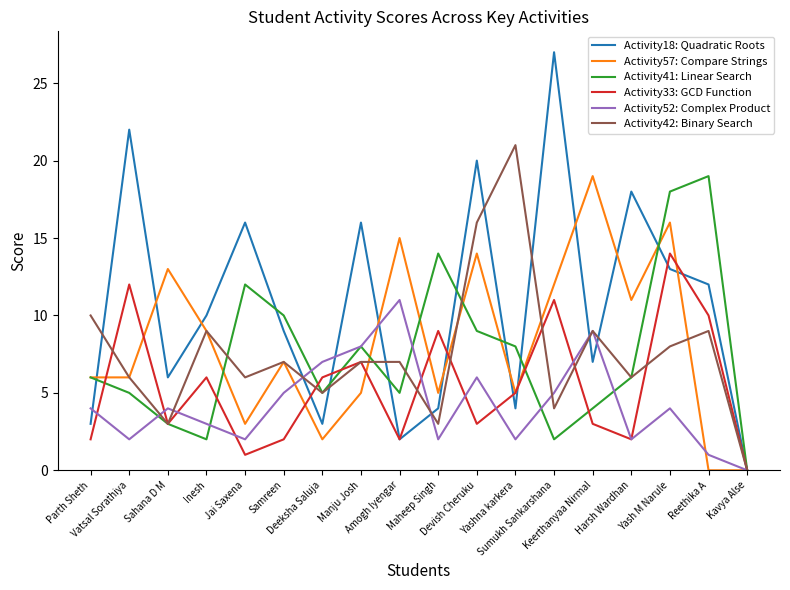

The Activity18: Quadratic Roots series shows 6 at Maheep Singh. True or false?

False